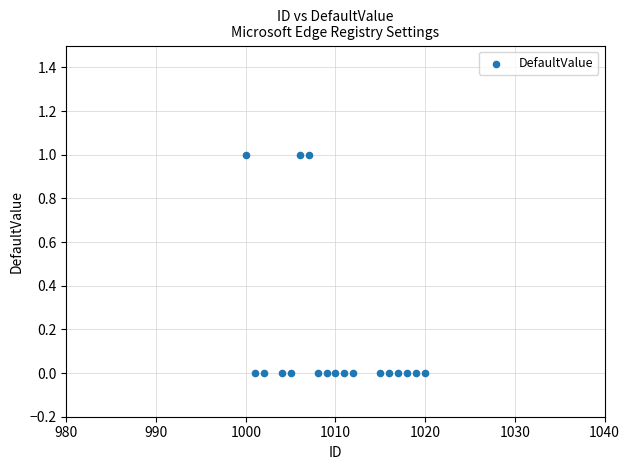

List the coordinates of all points as (X, Y) pairs, reading left to right.

(1000, 1)  (1001, 0)  (1002, 0)  (1004, 0)  (1005, 0)  (1006, 1)  (1007, 1)  (1008, 0)  (1009, 0)  (1010, 0)  (1011, 0)  (1012, 0)  (1015, 0)  (1016, 0)  (1017, 0)  (1018, 0)  (1019, 0)  (1020, 0)